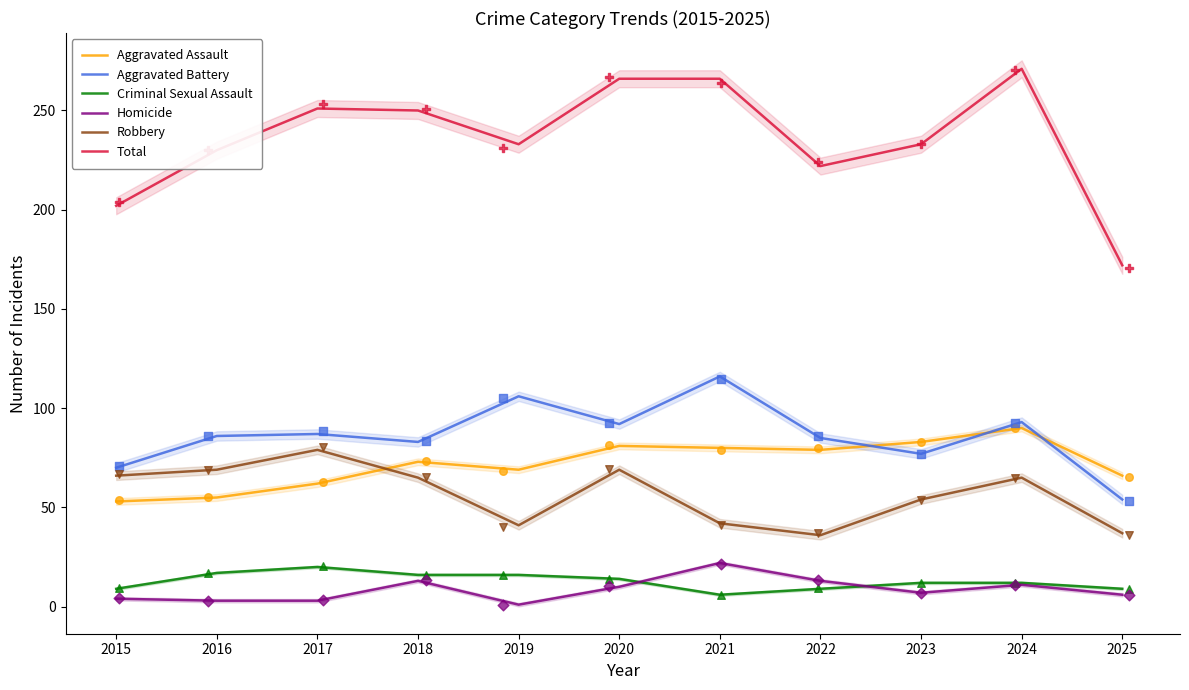

Which series has the largest total across all categories?

Total